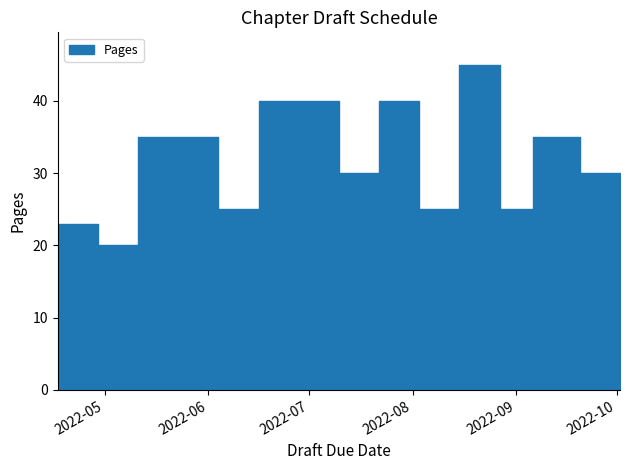

At which category does the chart reach its minimum across all series?

2022-04-29